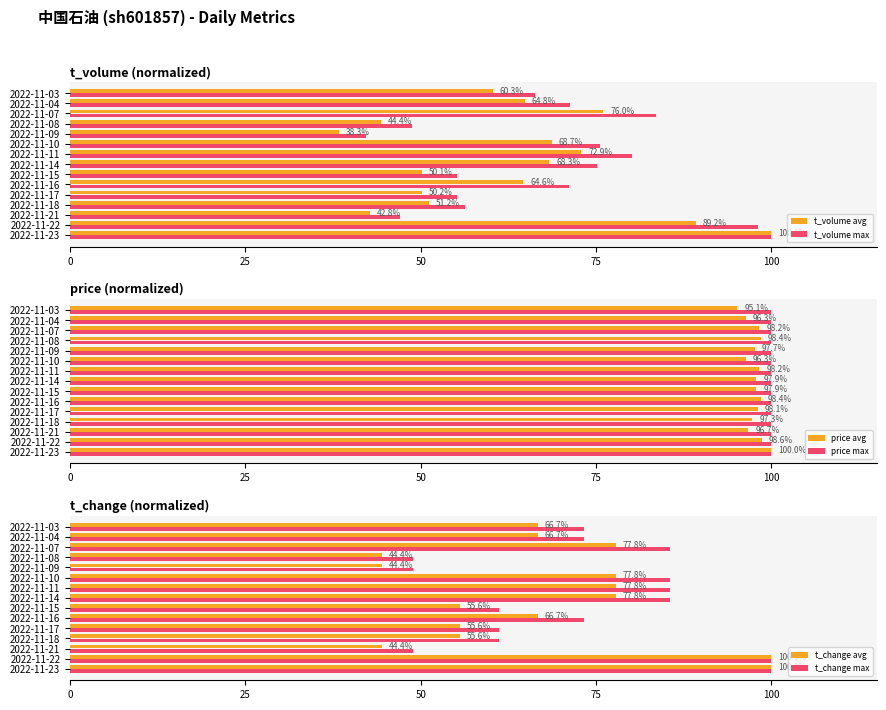

How many values in the t_change max series are below 73?

6